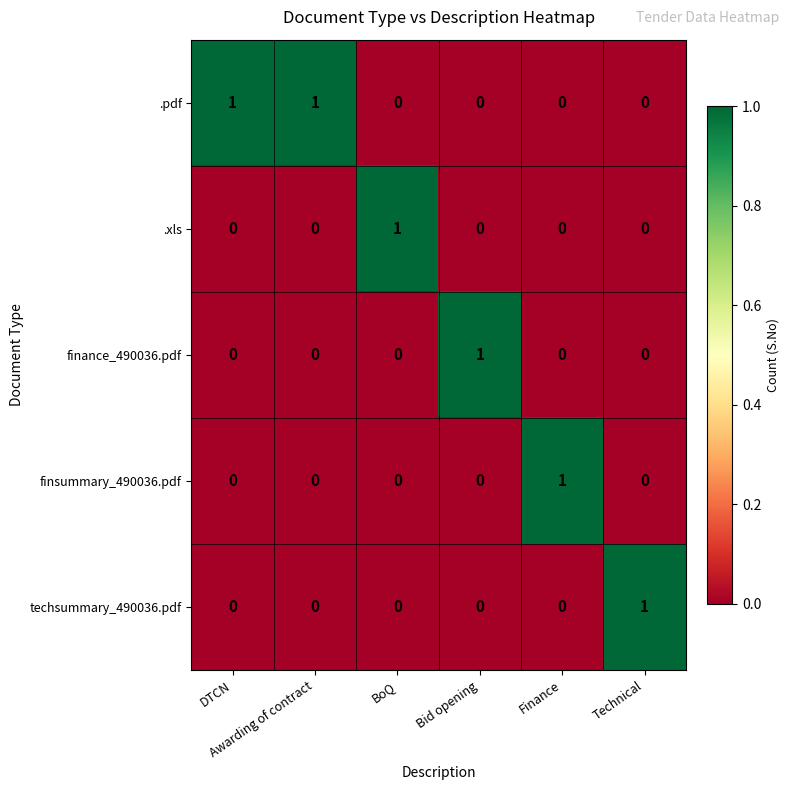

What is the difference between the highest and lowest values at BoQ?

1